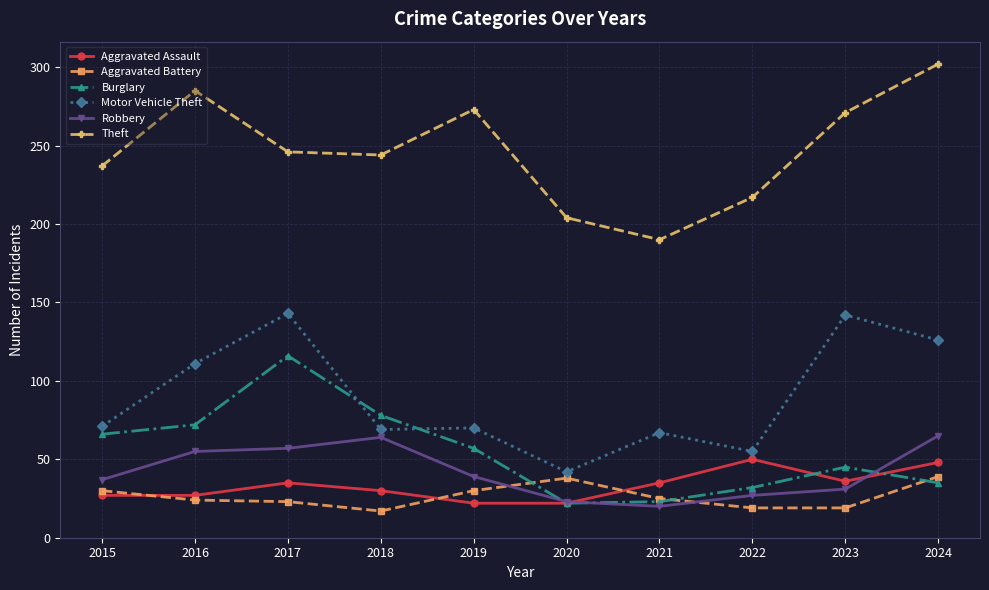

Which series changed the most between 2021 and 2024?

Theft